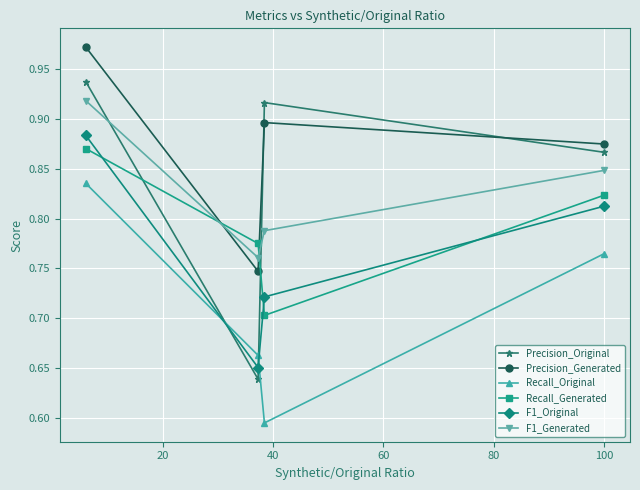

What is the difference between the maximum and minimum values in the Precision_Original series?

0.3